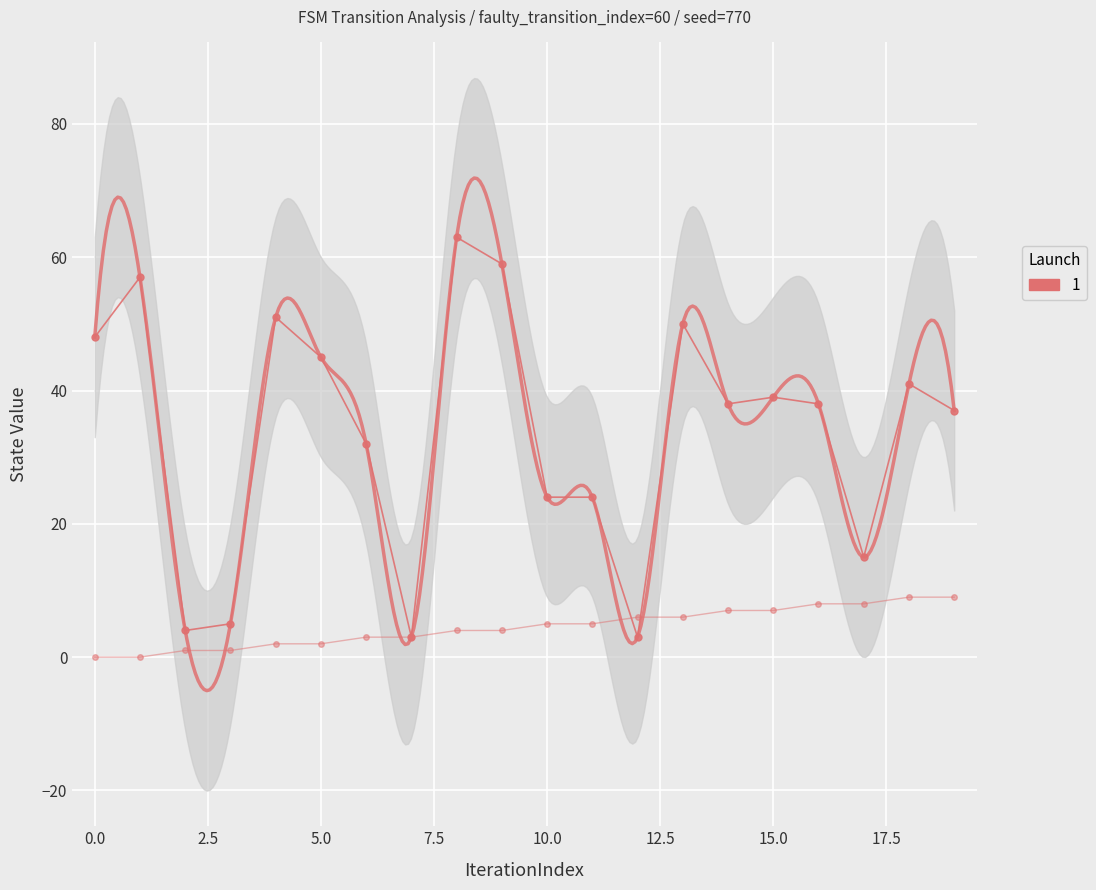

Reading right to left, list all the values displayed in this chart.

destination_state: 37	41	15	38	39	38	50	3	24	24	59	63	3	32	45	51	5	4	57	48
source_state: 9	9	8	8	7	7	6	6	5	5	4	4	3	3	2	2	1	1	0	0